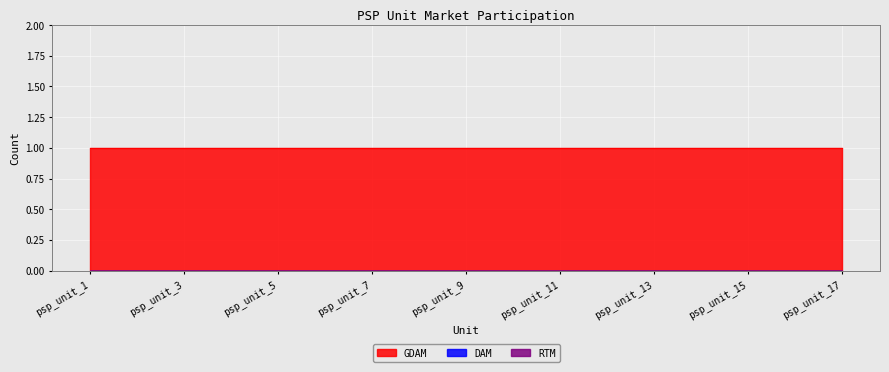

What are all the series names shown in the legend?

GDAM, DAM, RTM